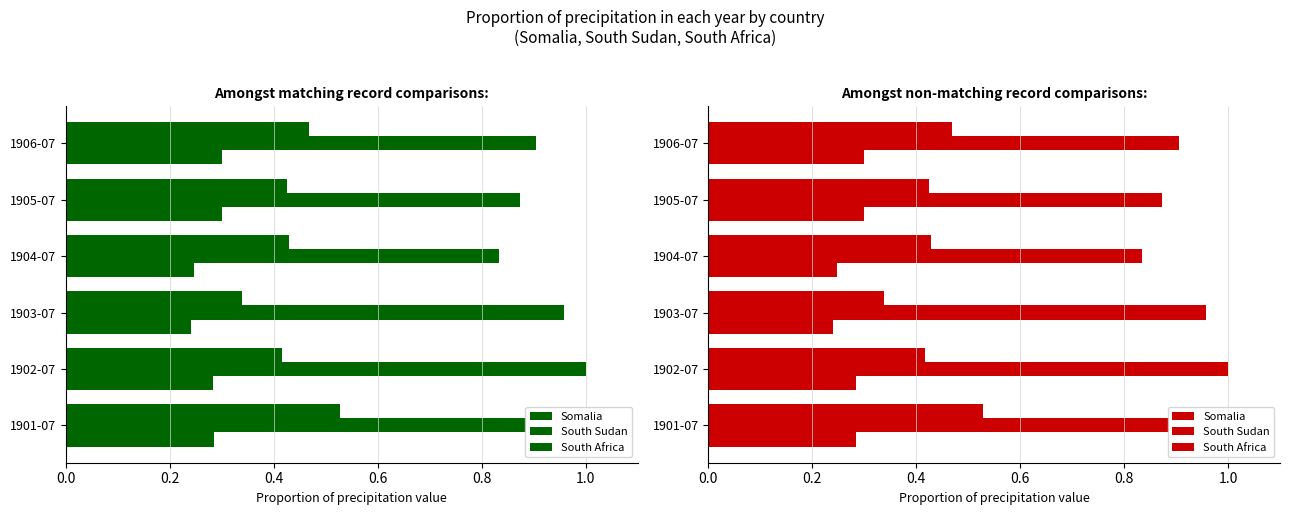

What is the average value of the South Sudan series?

0.9